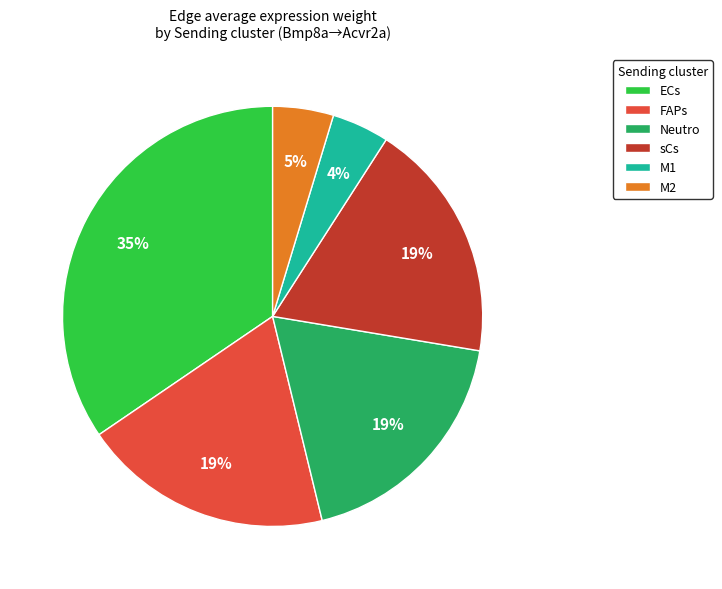

True or false: Neutro accounts for 19% of the total.

True